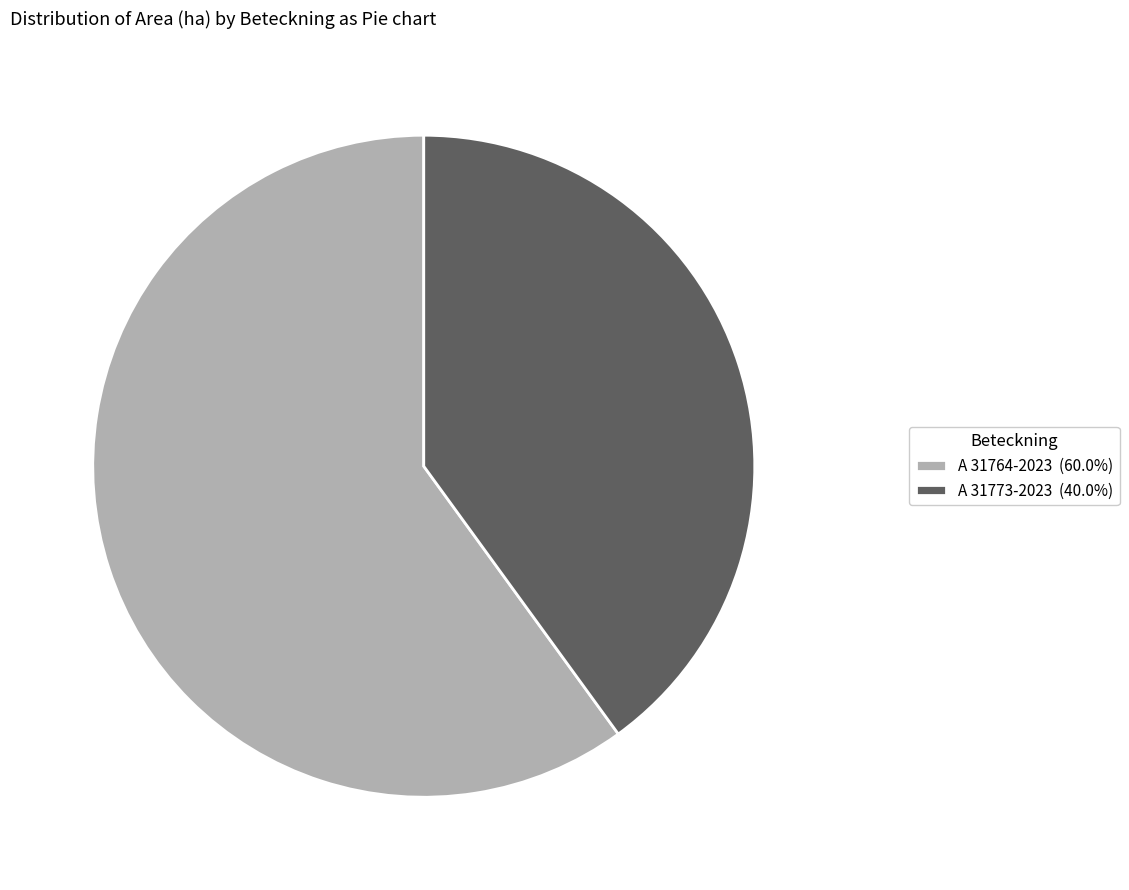

Is A 31764-2023 the majority of the pie?

Yes